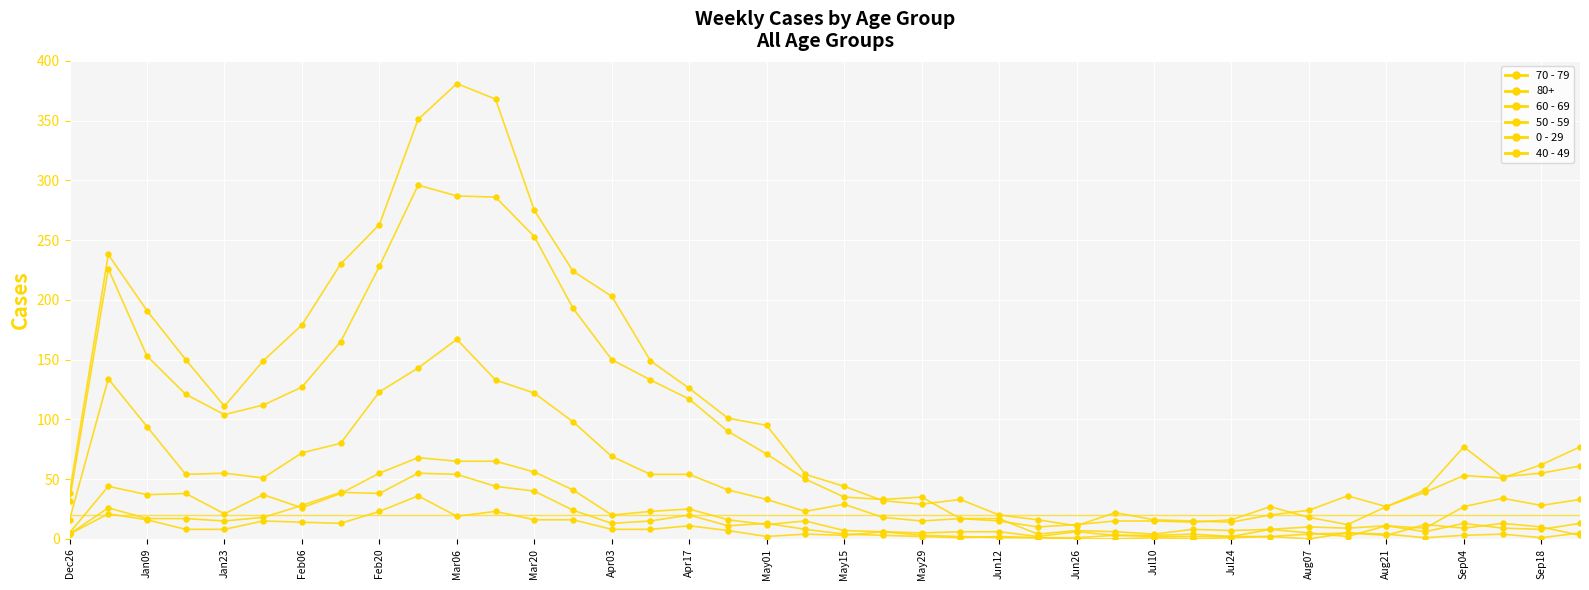

How many lines are shown in the chart?

6